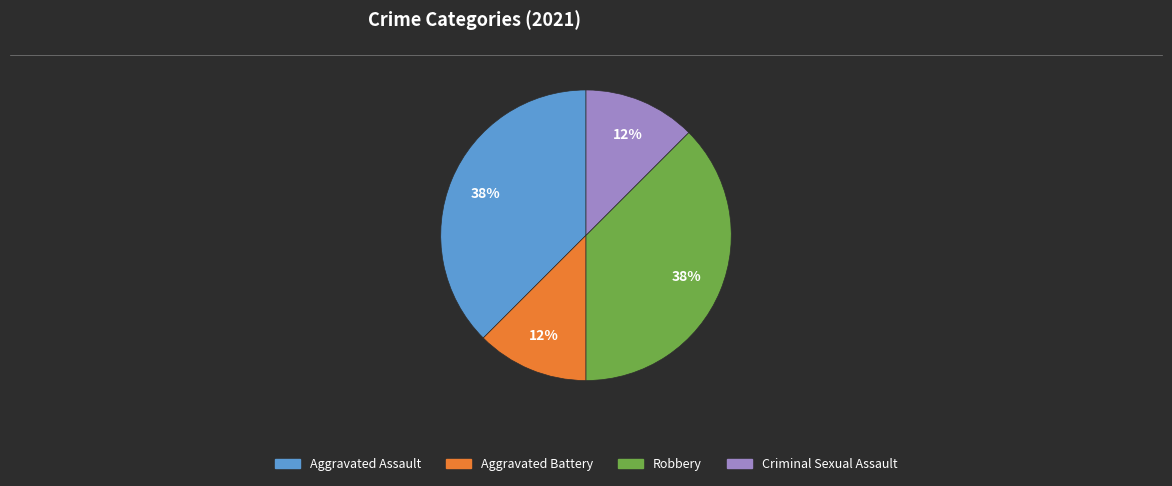

How many slices are in this pie chart?

4